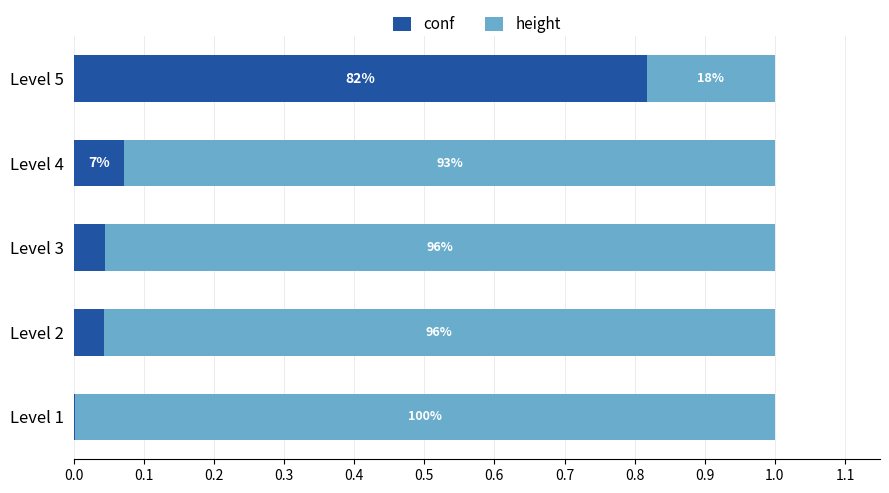

What are all the series names shown in the legend?

conf, height